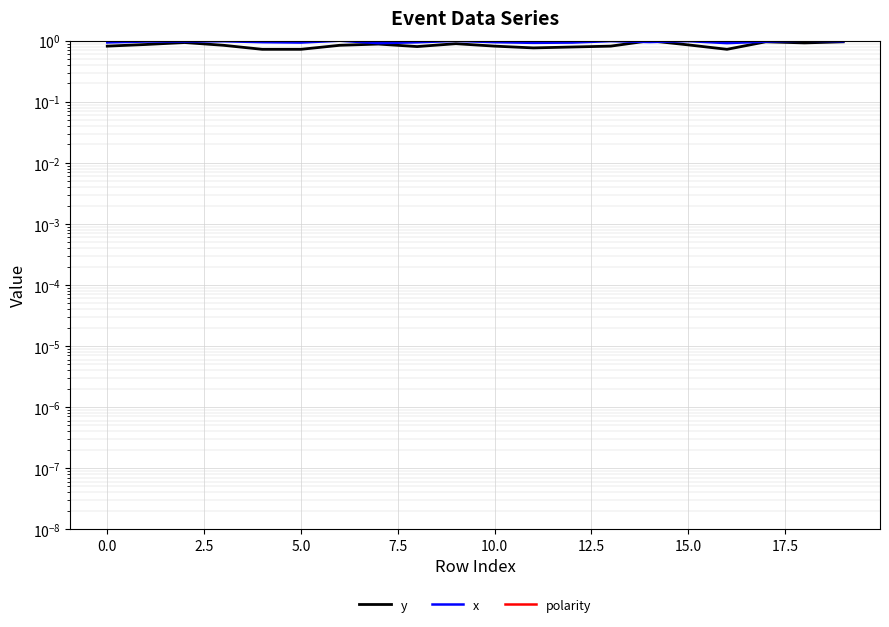

How many times do y and x cross each other?

2